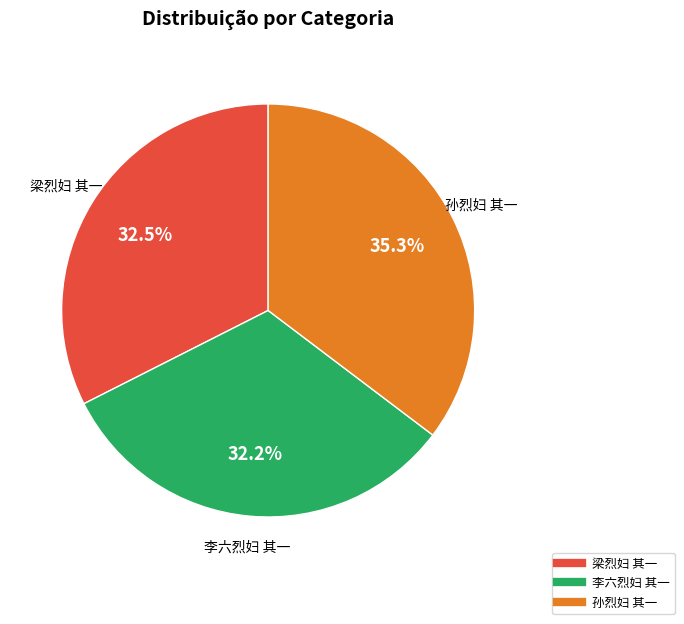

What is the largest slice in the pie chart?

孙烈妇 其一